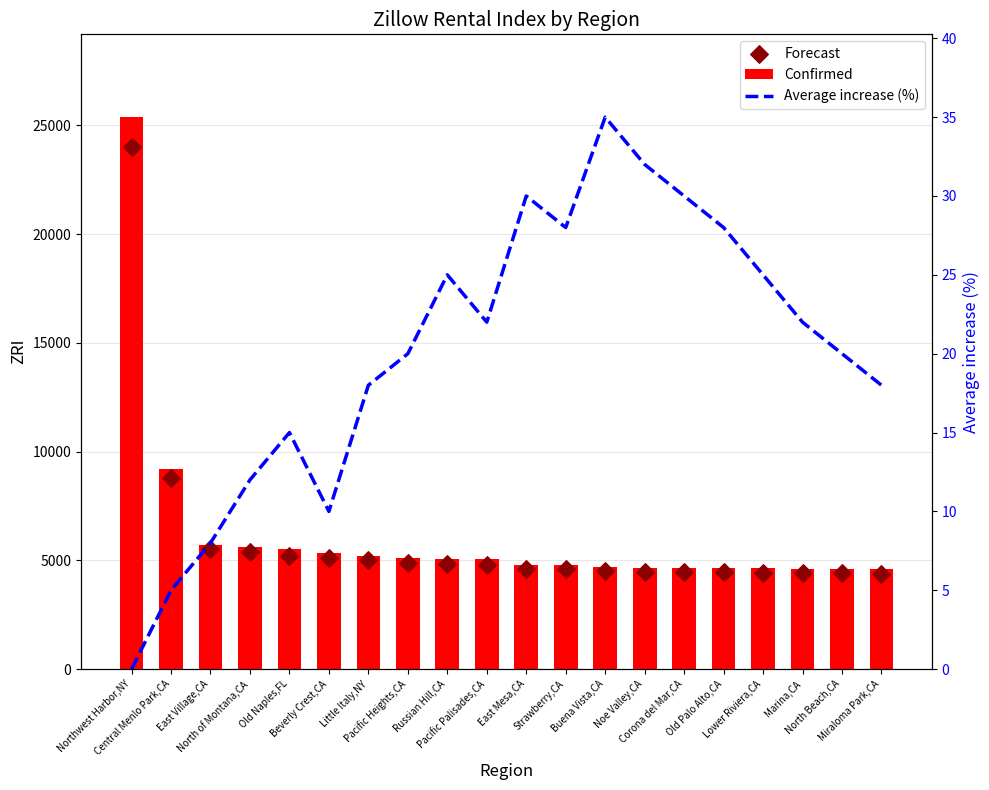

Which series reaches the minimum Y coordinate?

Average increase (%)